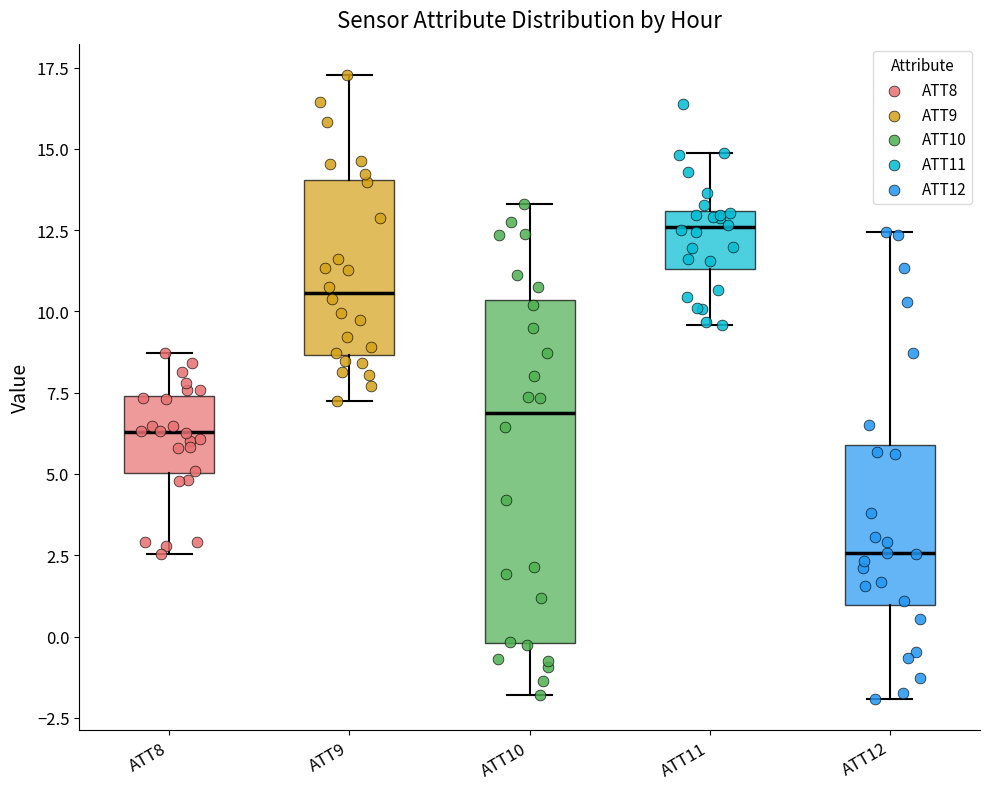

Comparing the boxes themselves (not the whiskers), which one is the tallest?

ATT10